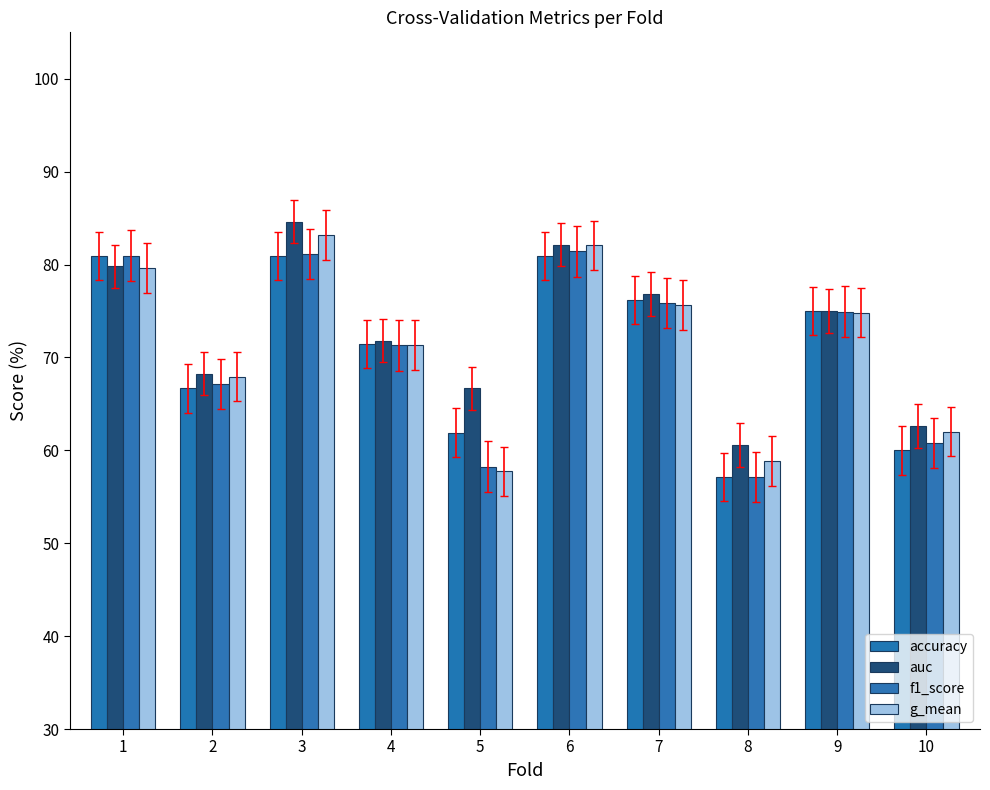

How many bars are there in each group?

4